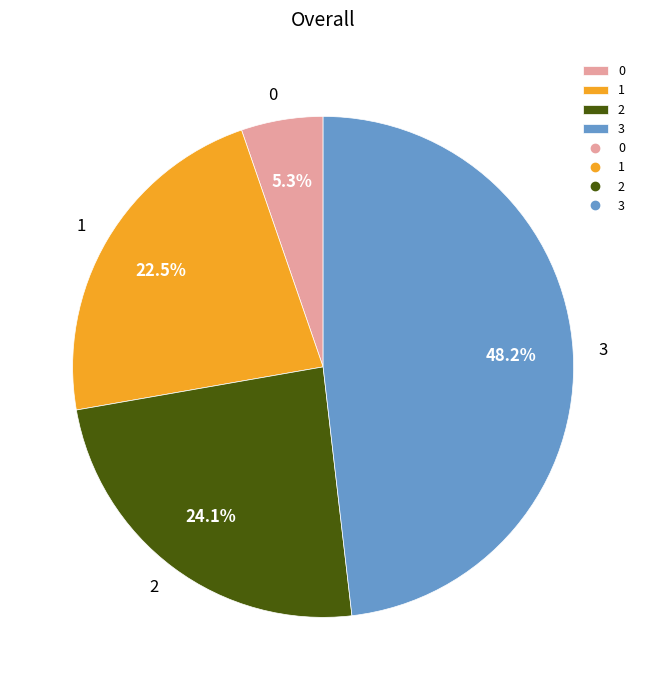

Which has a higher value, 0 or 2?

2